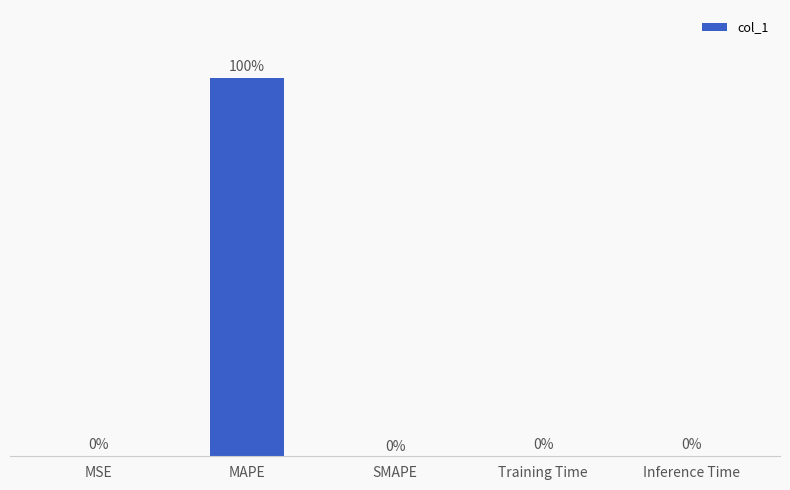

Which category has the highest value across all series?

MAPE